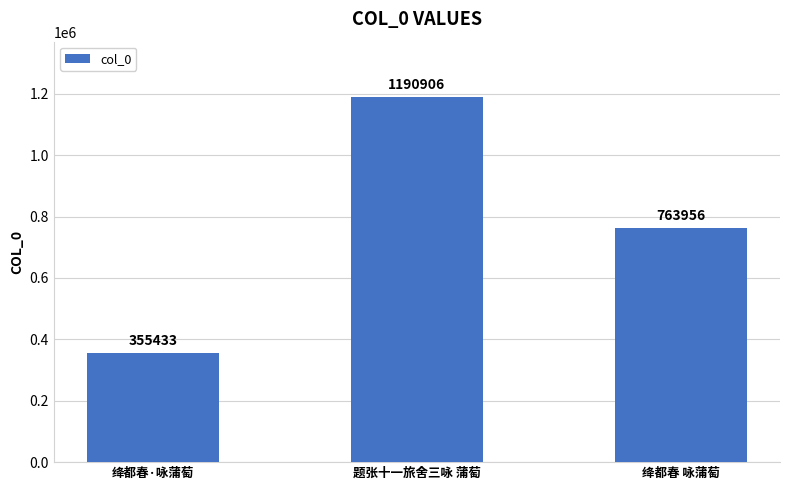

How many categories are shown in the chart?

3